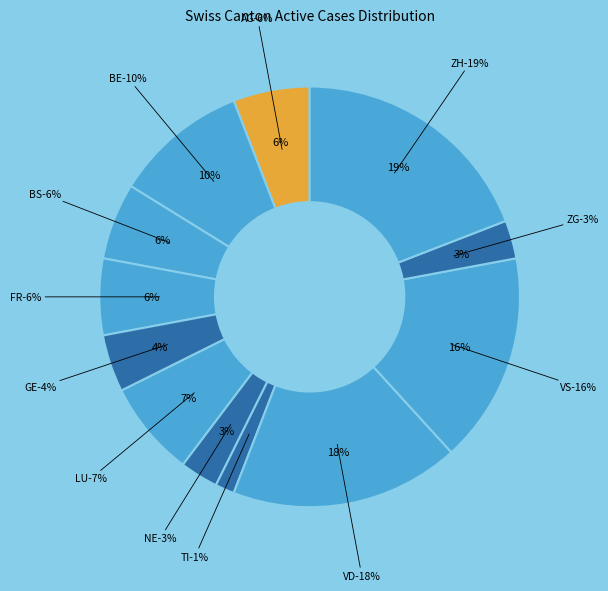

How many segments does this pie chart have?

12